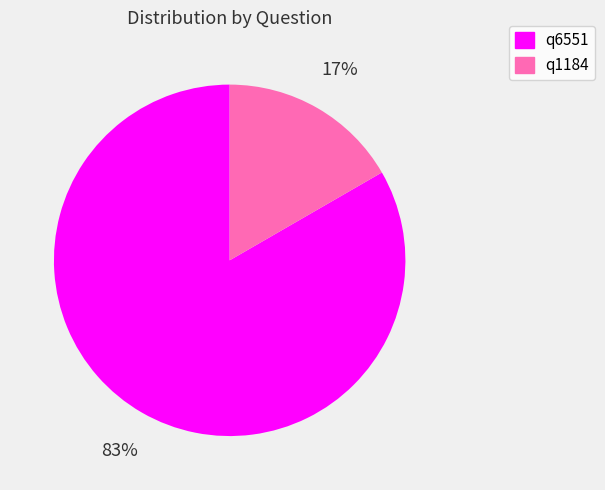

To the nearest percent, what percentage of the pie is q1184?

17%